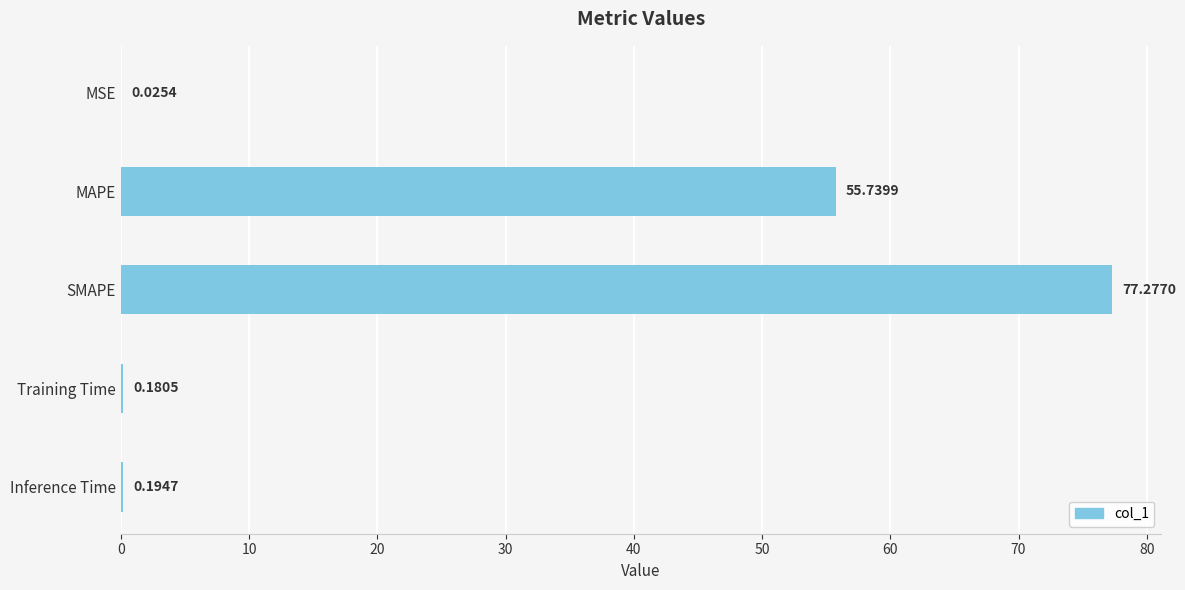

At which label is the value closest to 38?

MAPE